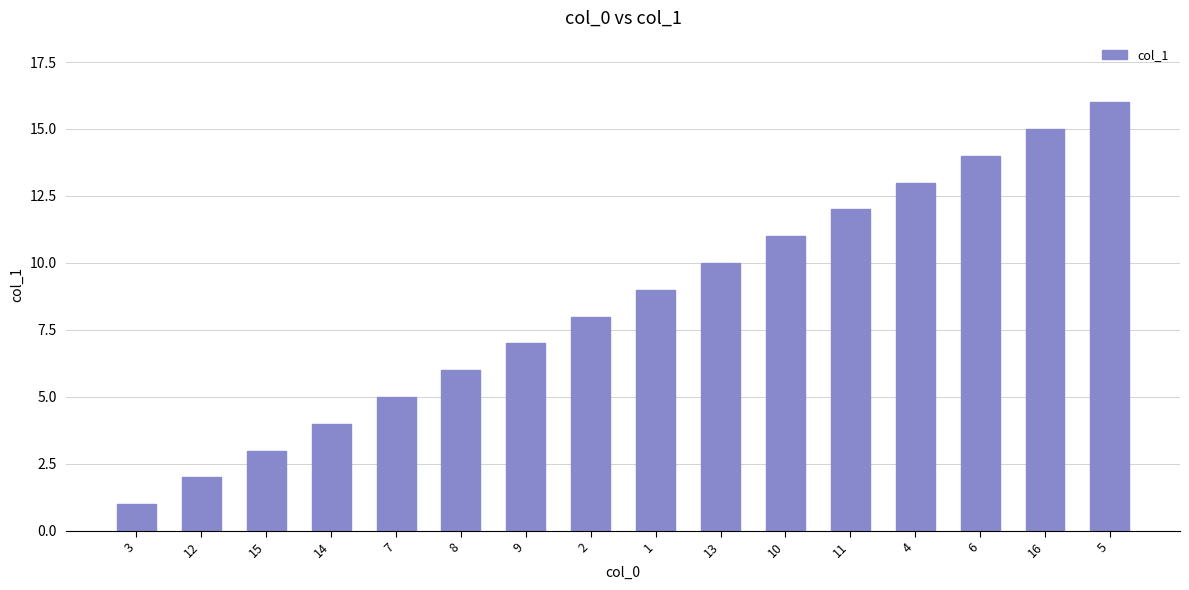

What is the change in value from 9 to 16?

+8